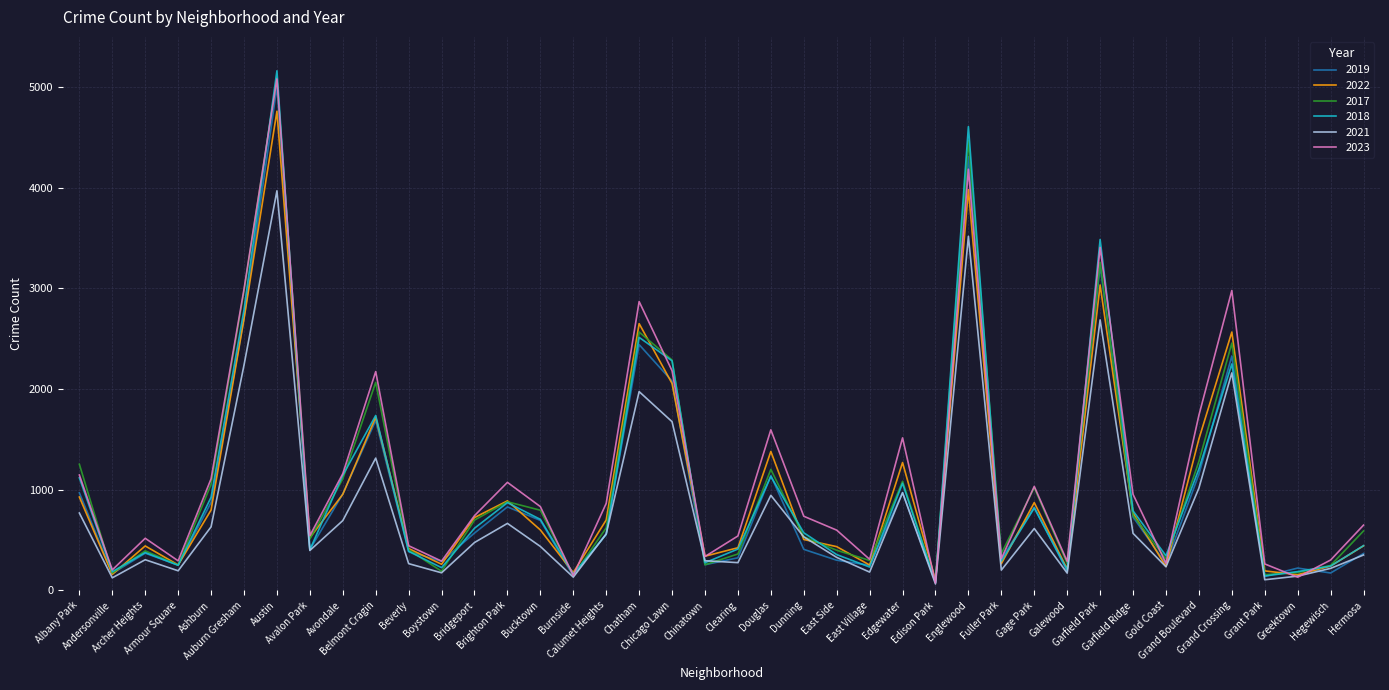

What are all the series names shown in the legend?

2019, 2022, 2017, 2018, 2021, 2023